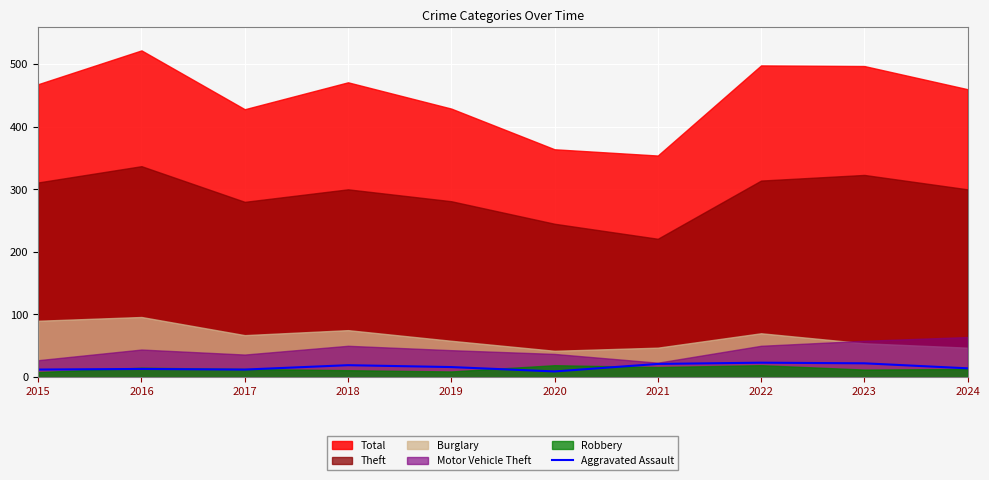

Is it true that Aggravated Assault equals 19 at 2018?

True